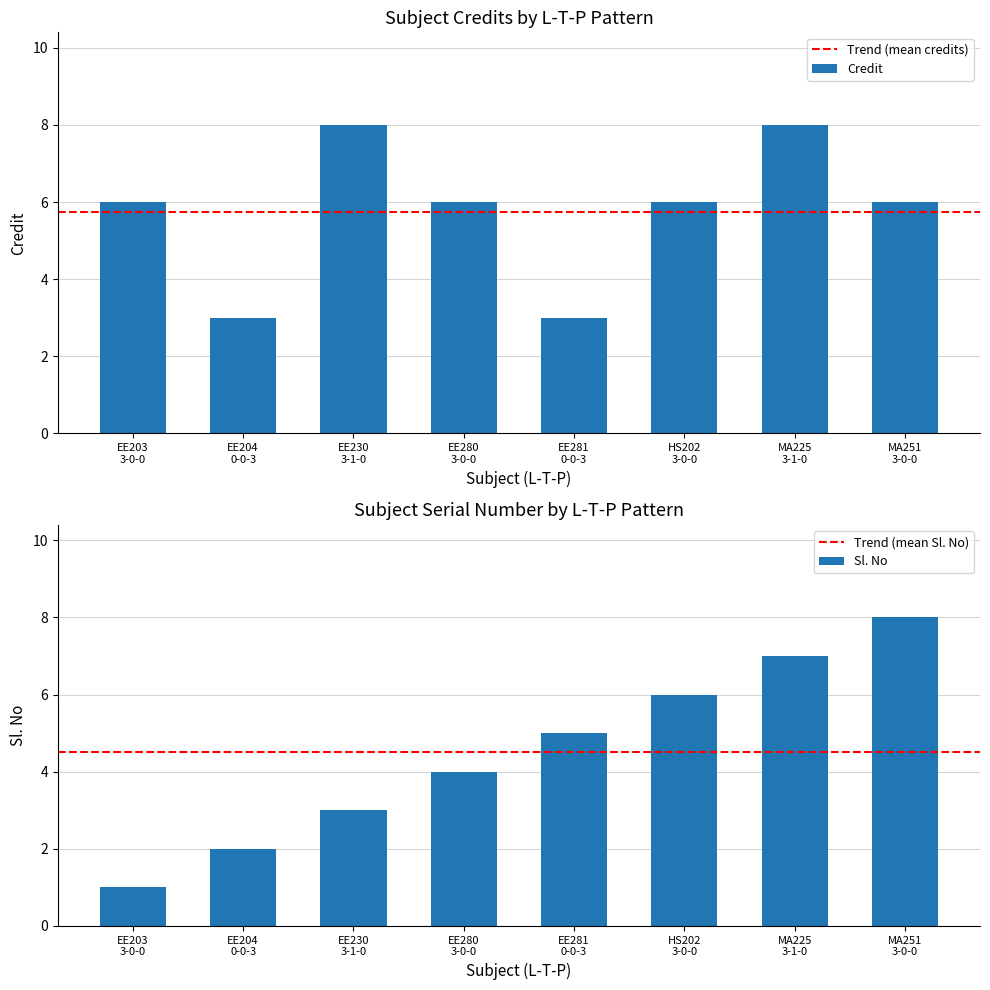

What is the minimum value for Credit?

3